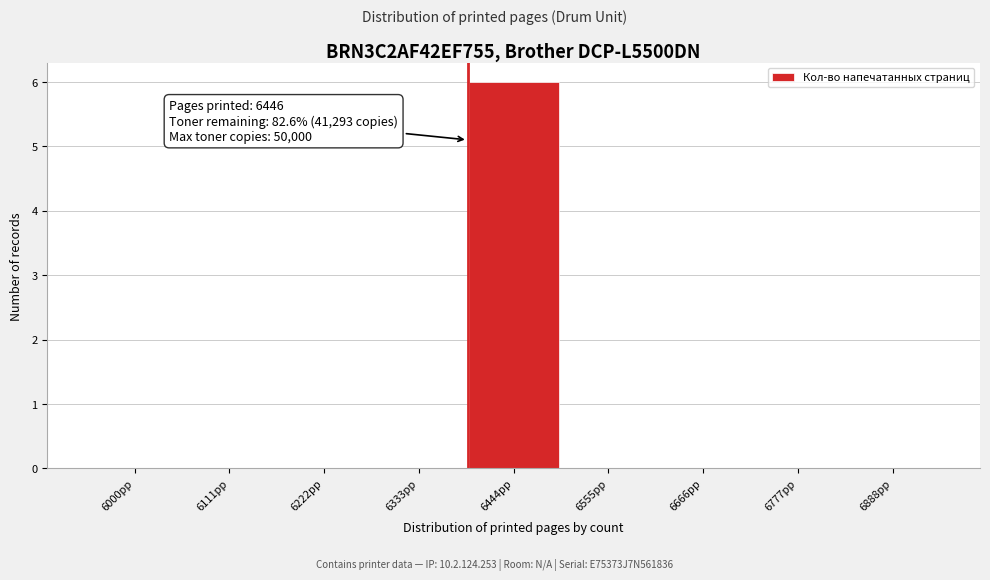

Reading right to left, extract all data points from this chart.

6888pp=0	6777pp=0	6666pp=0	6555pp=0	6444pp=6	6333pp=0	6222pp=0	6111pp=0	6000pp=0